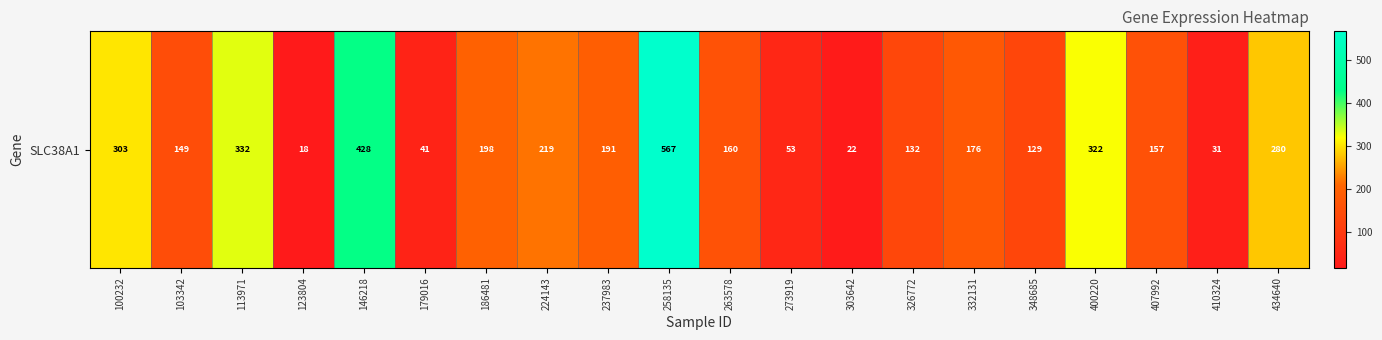

What is the sum of the values at 123804 and 348685?

146.8